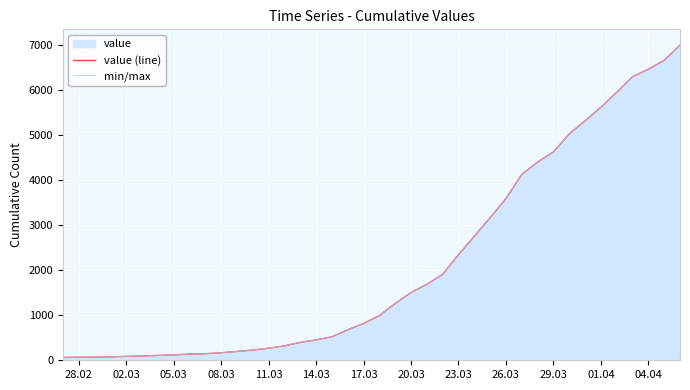

True or false: value (line) has more than 0 points higher than both neighbors.

False